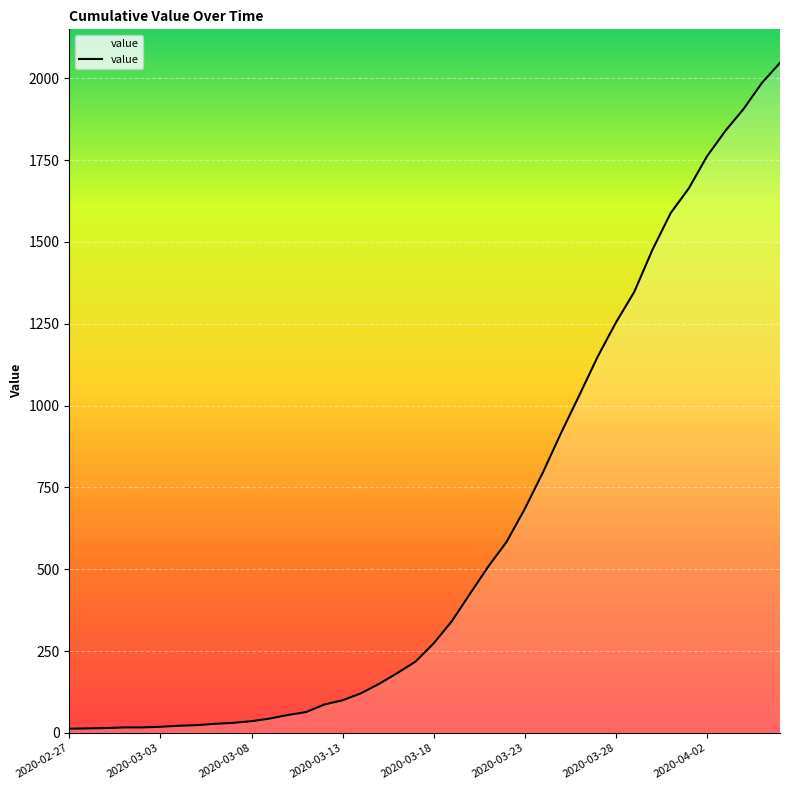

What is the difference between the second highest and minimum values?

1972